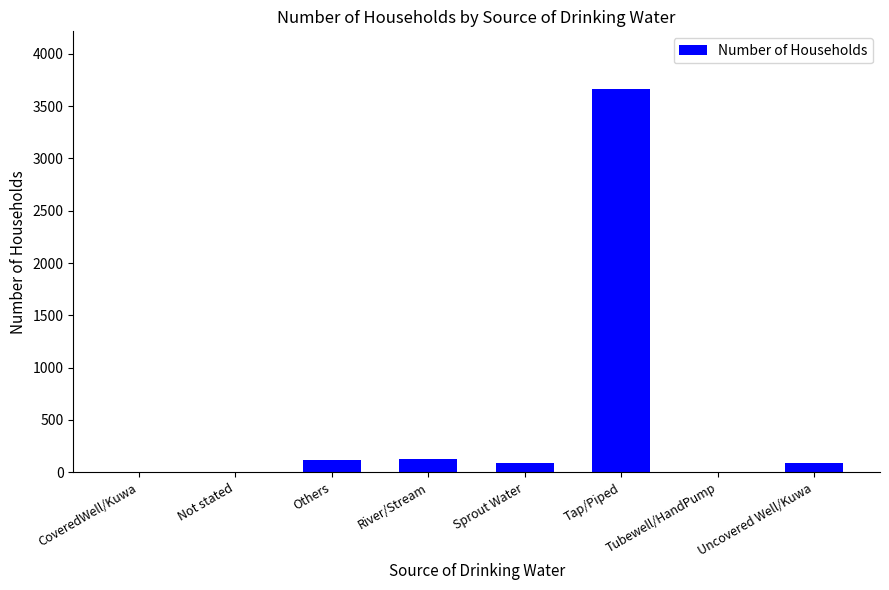

Where is the data nearest to the value 1833?

River/Stream